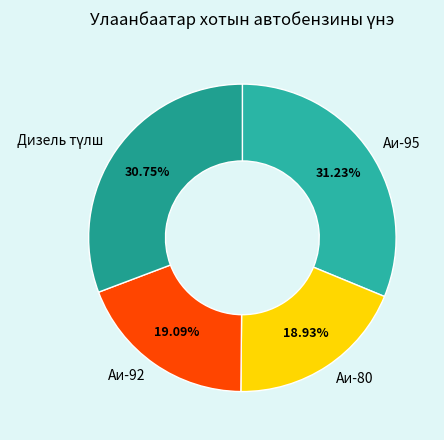

What percentage is the Аи-80 slice, to the nearest percent?

19%